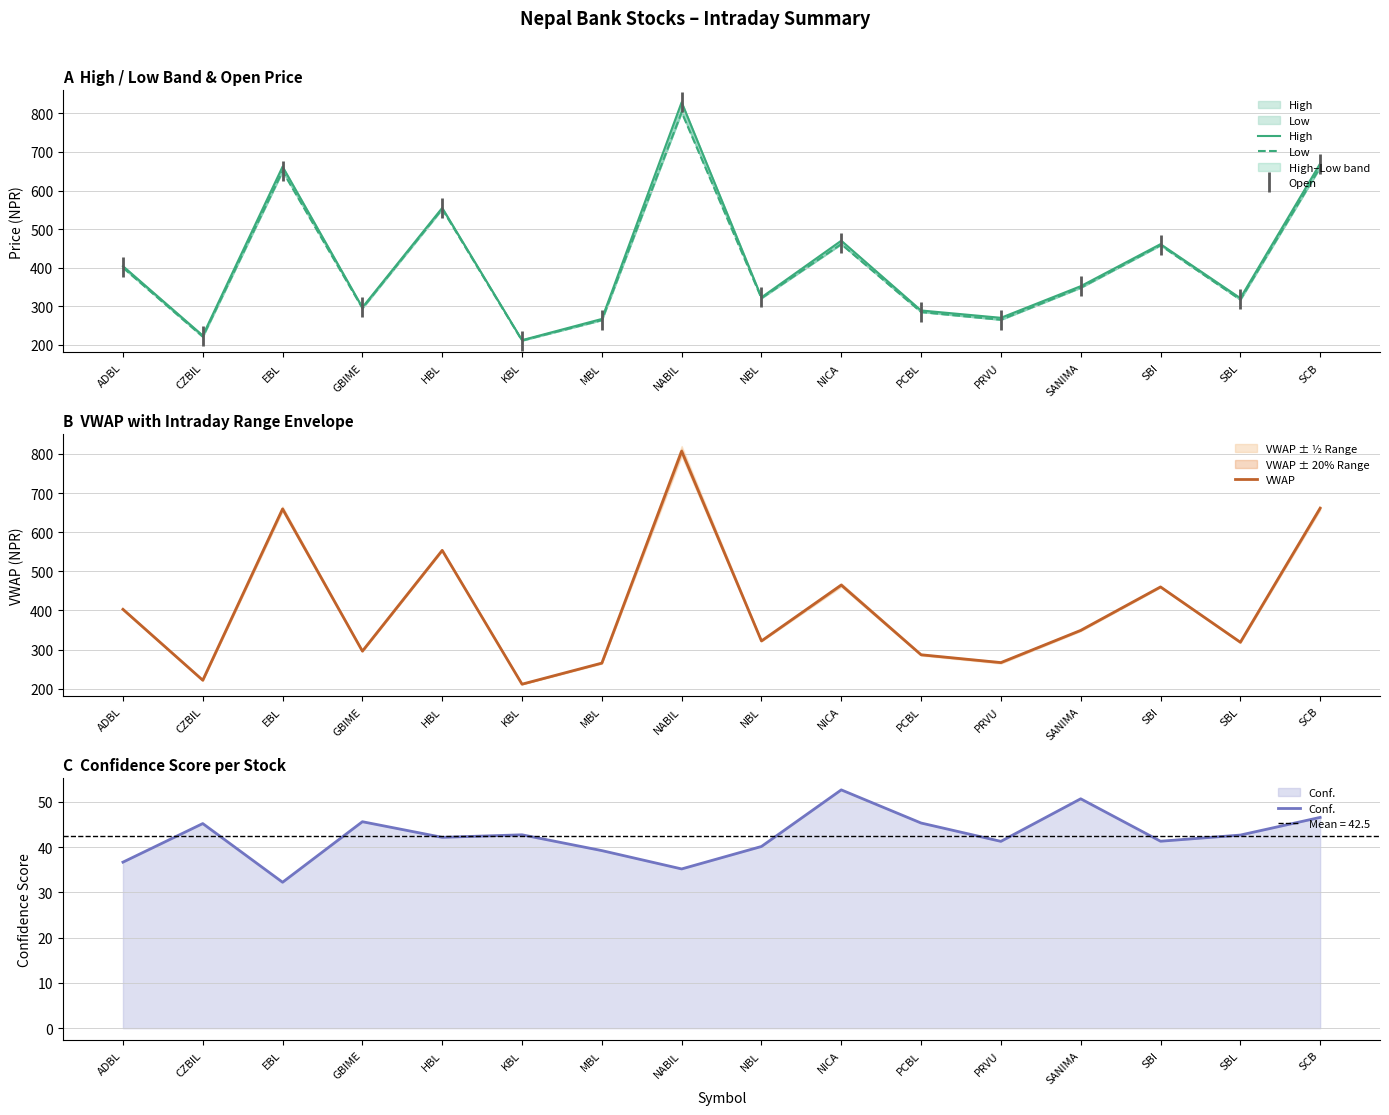

Which series has the widest spread of values?

Open